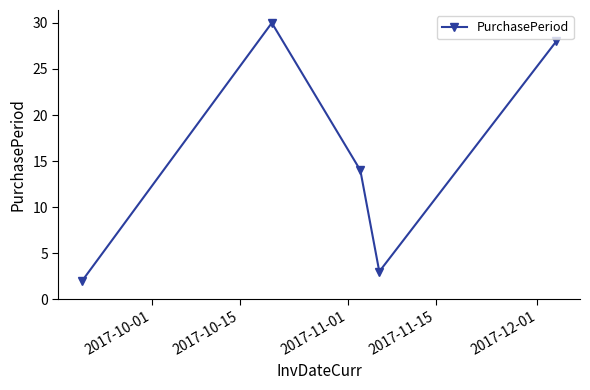

True or false: the data has more than 0 interior local peaks.

True